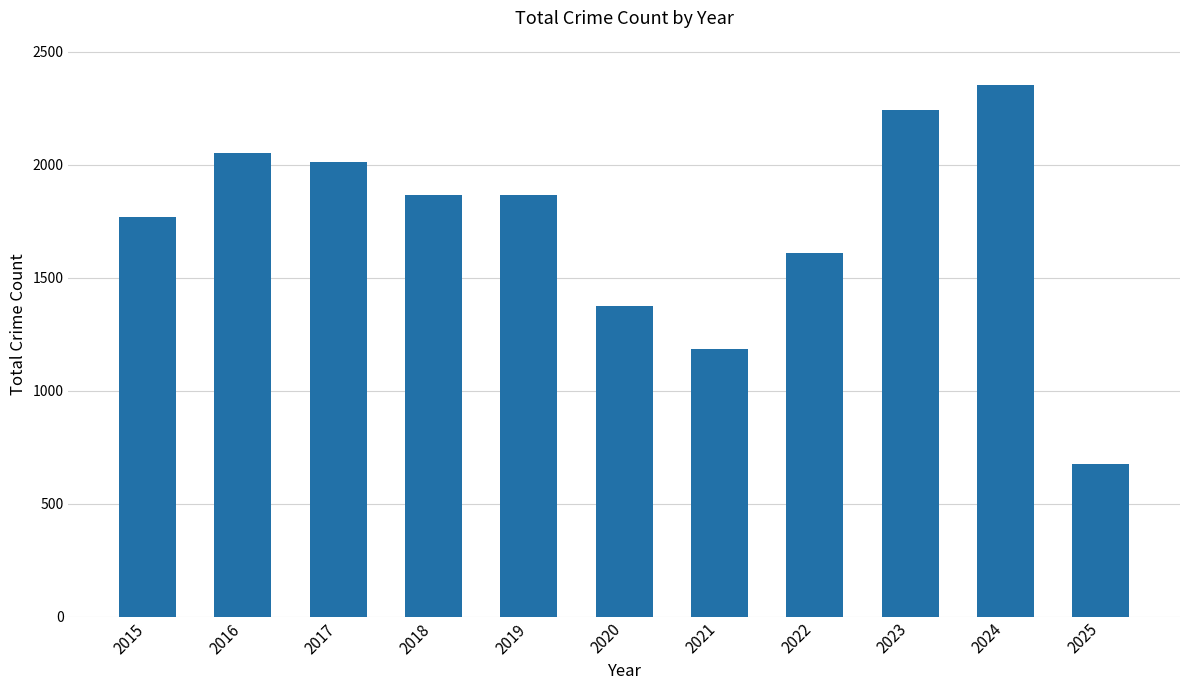

What is the average value?

1727